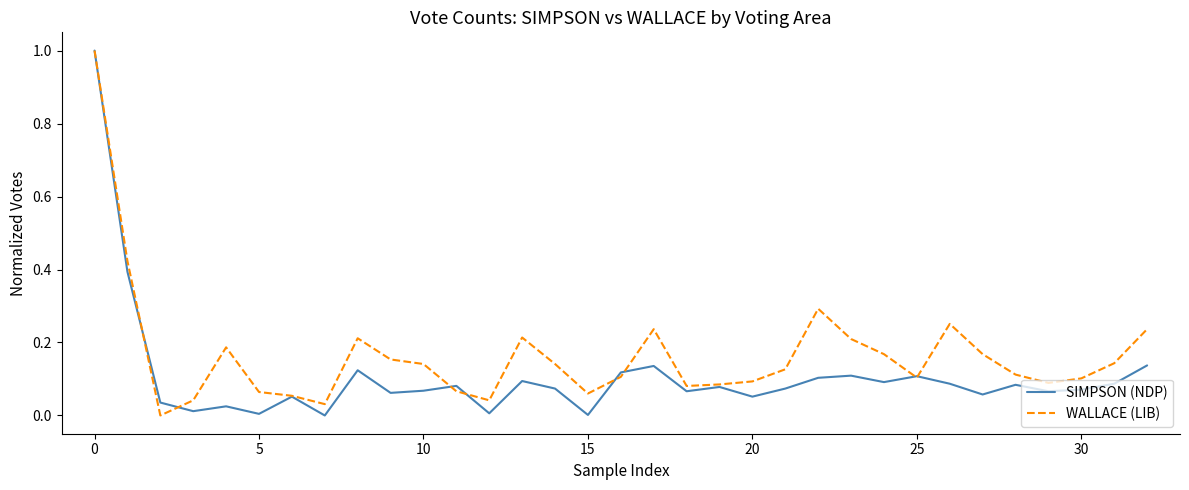

How many values in the WALLACE (LIB) series exceed 0?

32